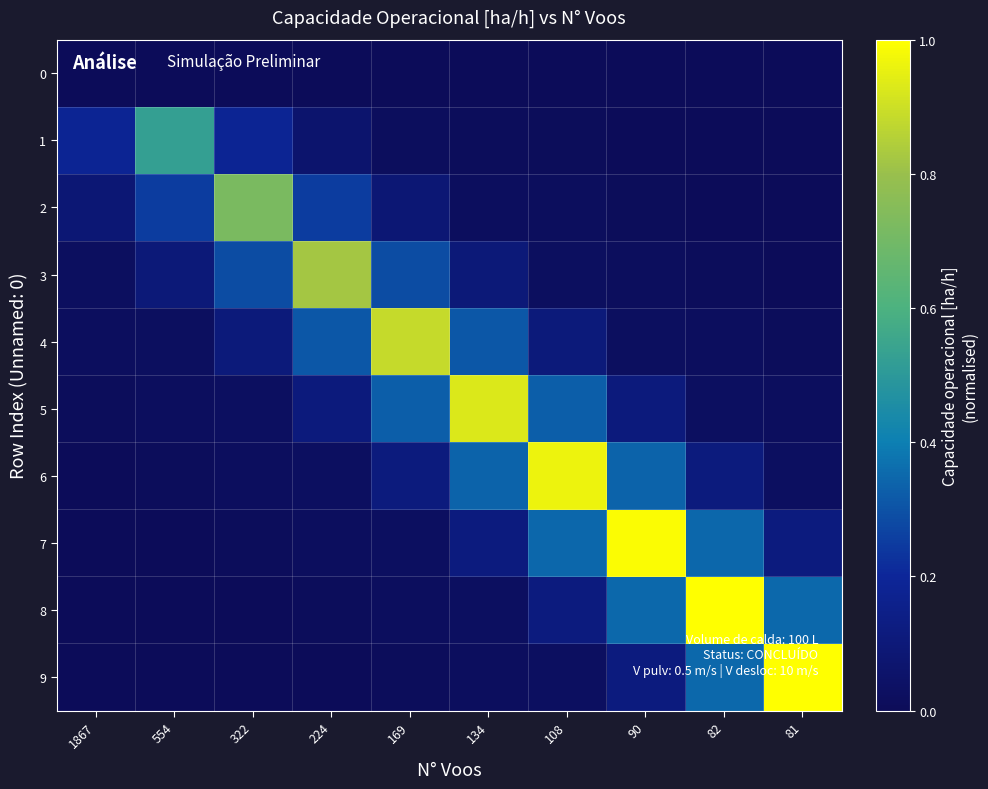

Reading left to right, what are all the values shown in this chart?

0: 1867=0.0	554=0.0	322=0.0	224=0.0	169=0.0	134=0.0	108=0.0	90=0.0	82=0.0	81=0.0
1: 1867=0.2	554=0.5	322=0.2	224=0.1	169=0.0	134=0.0	108=0.0	90=0.0	82=0.0	81=0.0
2: 1867=0.1	554=0.3	322=0.7	224=0.3	169=0.1	134=0.0	108=0.0	90=0.0	82=0.0	81=0.0
3: 1867=0.0	554=0.1	322=0.3	224=0.8	169=0.3	134=0.1	108=0.0	90=0.0	82=0.0	81=0.0
4: 1867=0.0	554=0.0	322=0.1	224=0.3	169=0.9	134=0.3	108=0.1	90=0.0	82=0.0	81=0.0
5: 1867=0.0	554=0.0	322=0.0	224=0.1	169=0.3	134=0.9	108=0.3	90=0.1	82=0.0	81=0.0
6: 1867=0.0	554=0.0	322=0.0	224=0.0	169=0.1	134=0.3	108=1.0	90=0.3	82=0.1	81=0.0
7: 1867=0.0	554=0.0	322=0.0	224=0.0	169=0.0	134=0.1	108=0.3	90=1.0	82=0.3	81=0.1
8: 1867=0.0	554=0.0	322=0.0	224=0.0	169=0.0	134=0.0	108=0.1	90=0.3	82=1.0	81=0.3
9: 1867=0.0	554=0.0	322=0.0	224=0.0	169=0.0	134=0.0	108=0.0	90=0.1	82=0.3	81=1.0